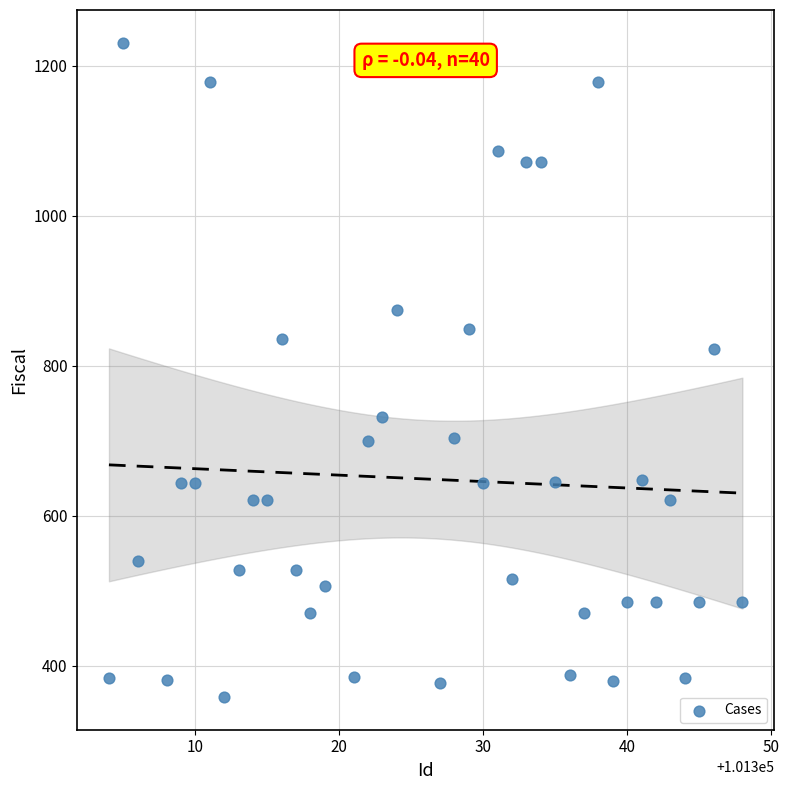

What Y value in the scatter plot is closest to 794?

823